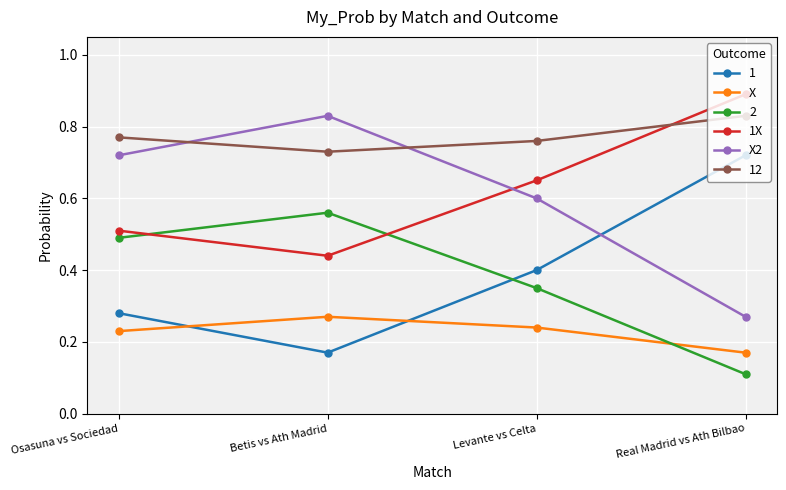

What is the difference between the highest and lowest values at Levante vs Celta?

0.5